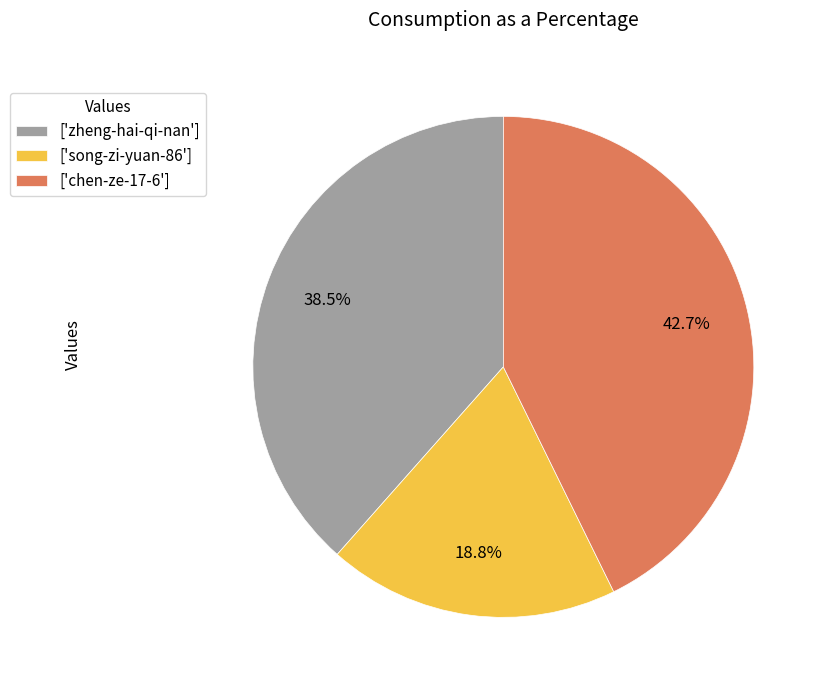

What is the ratio of the value at ['song-zi-yuan-86'] to the value at ['chen-ze-17-6']?

0.4